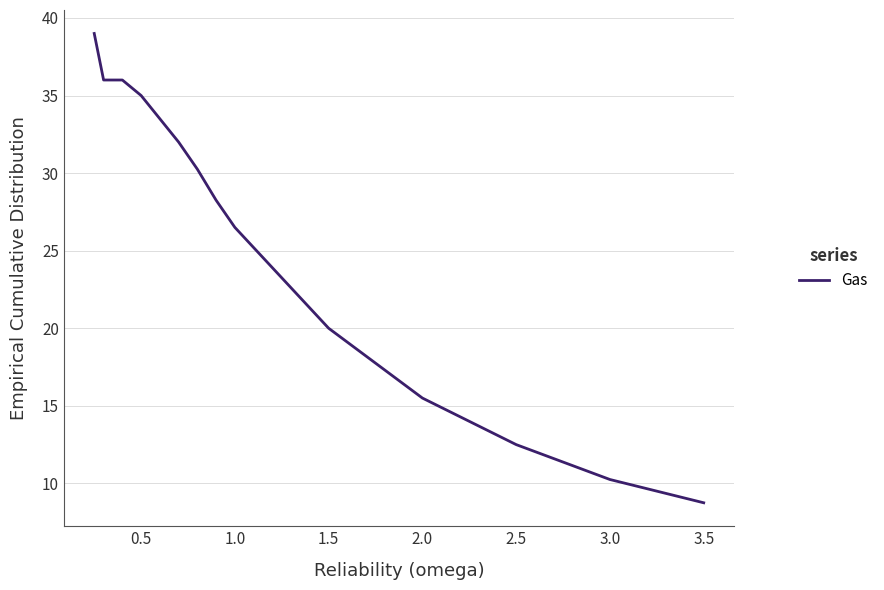

What is the minimum value shown in the chart?

8.8